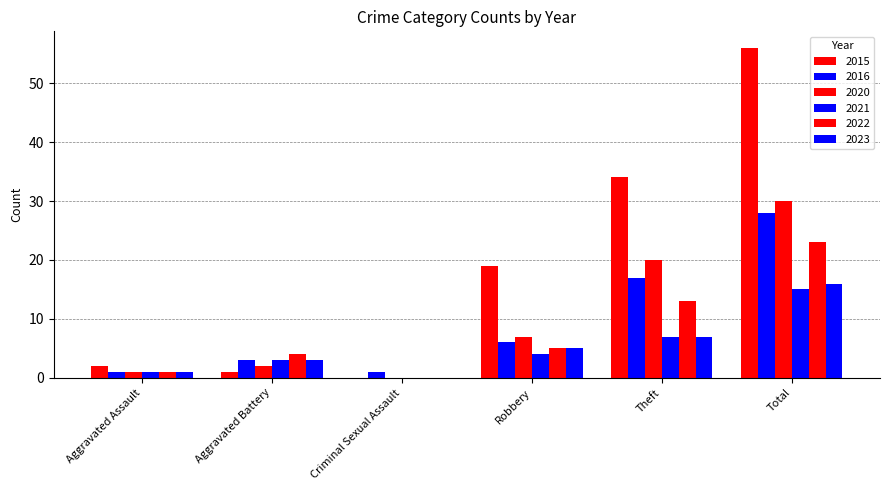

Which category has the highest value in the 2022 series?

Total